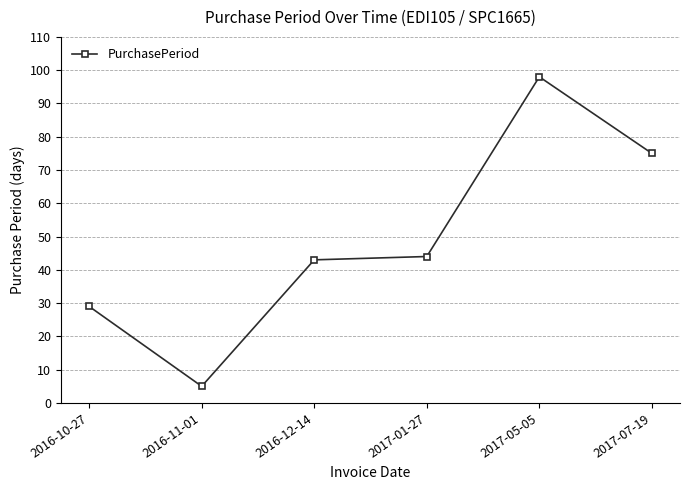

The chart shows a value of 5 at 2016-11-01. True or false?

True